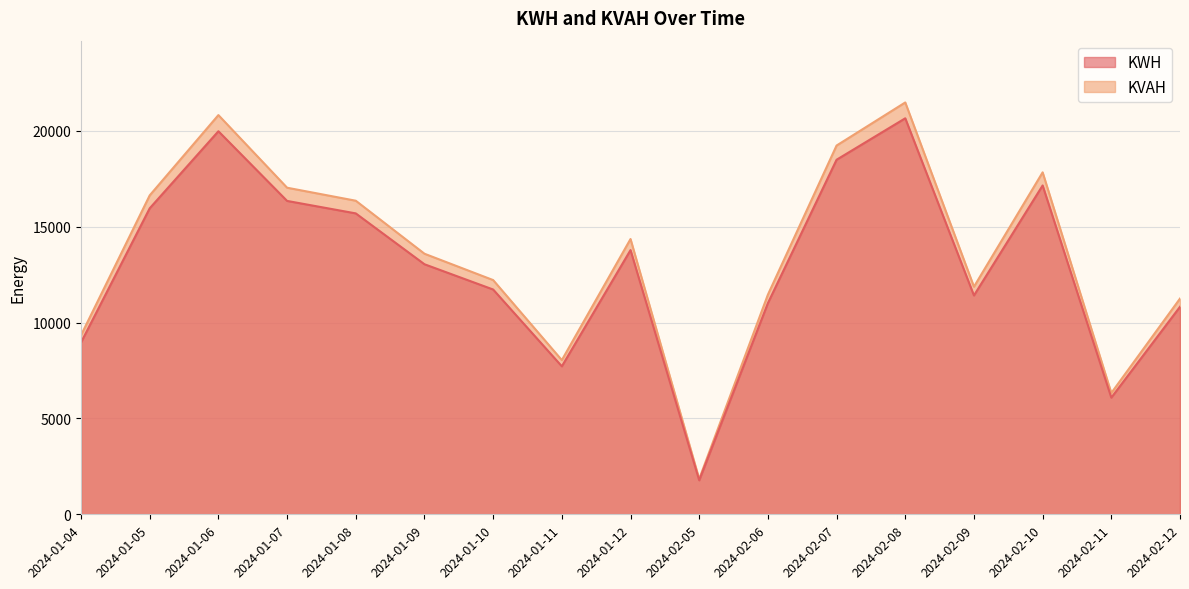

Is it true that KWH equals 18468.7 at 2024-01-12?

False